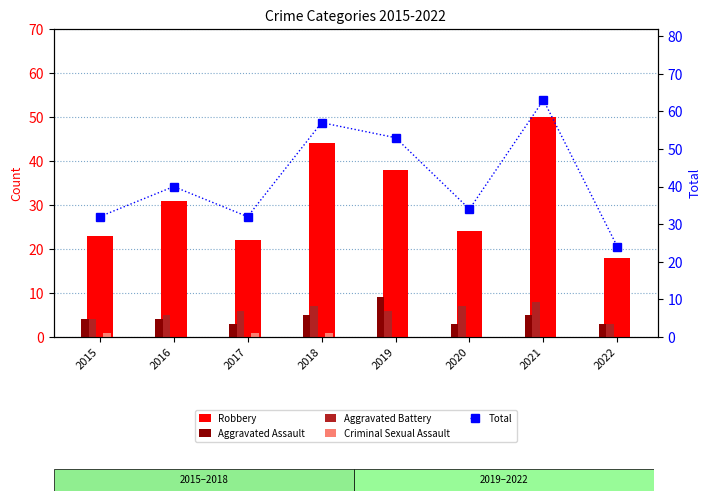

What is the difference between the highest and lowest values at 2016?

40